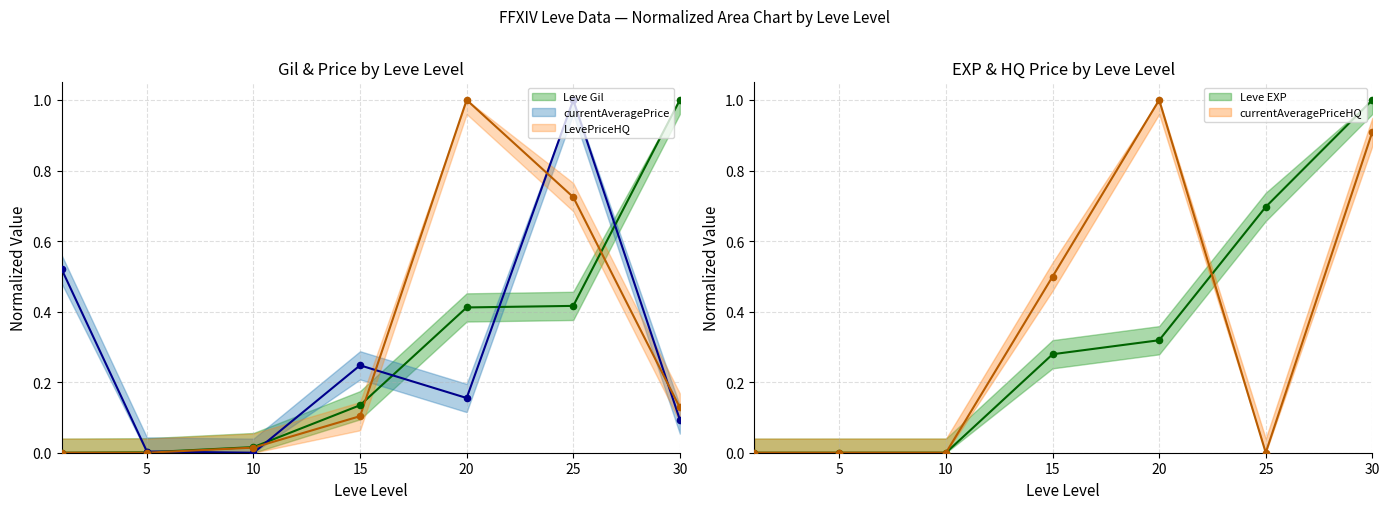

What is the total value across all series at 25?

2.8